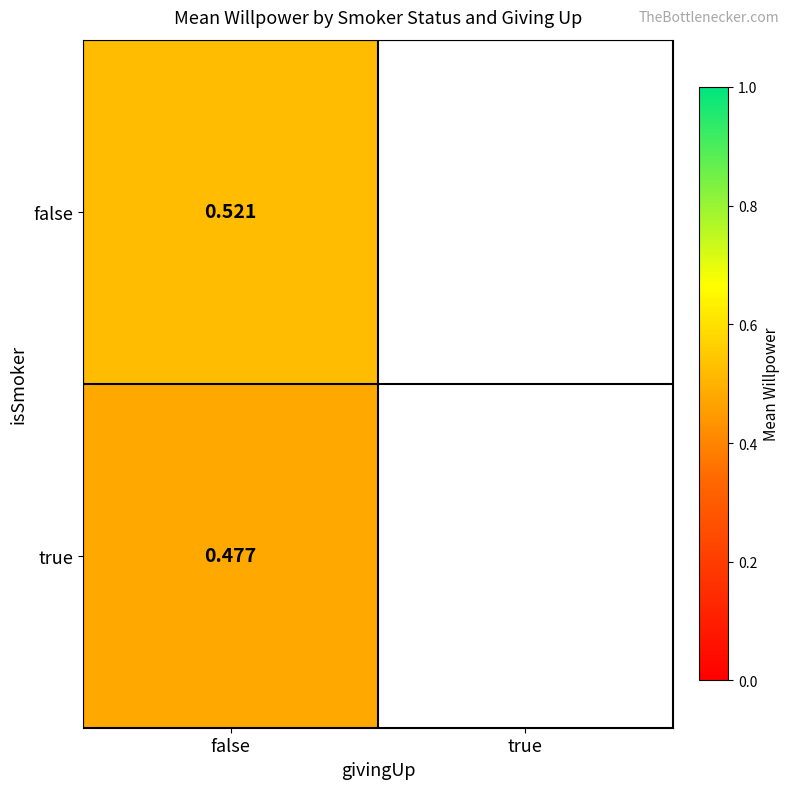

At how many categories does at least one series exceed 0?

1